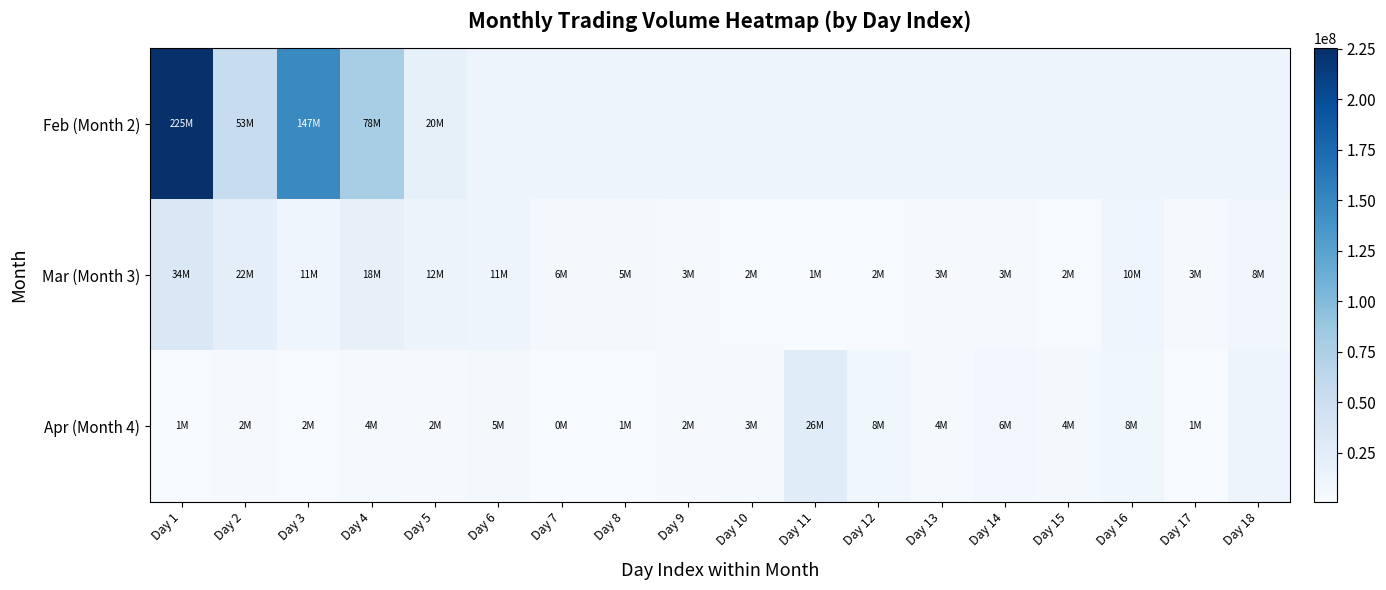

At which label is Mar (Month 3) closest to 17663245?

Day 4